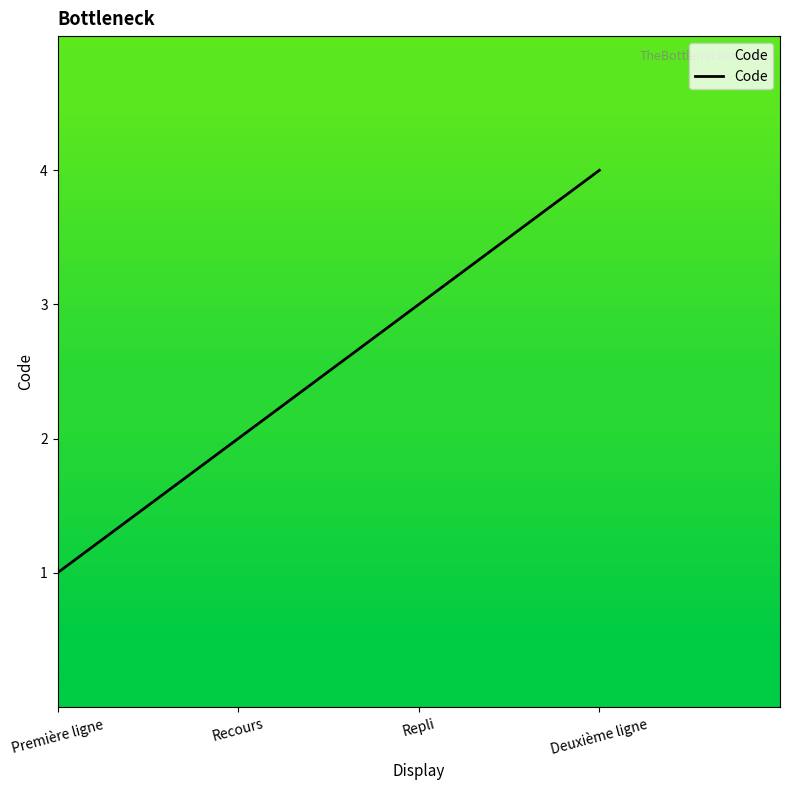

At which category does the chart reach its peak across all series?

Deuxième ligne